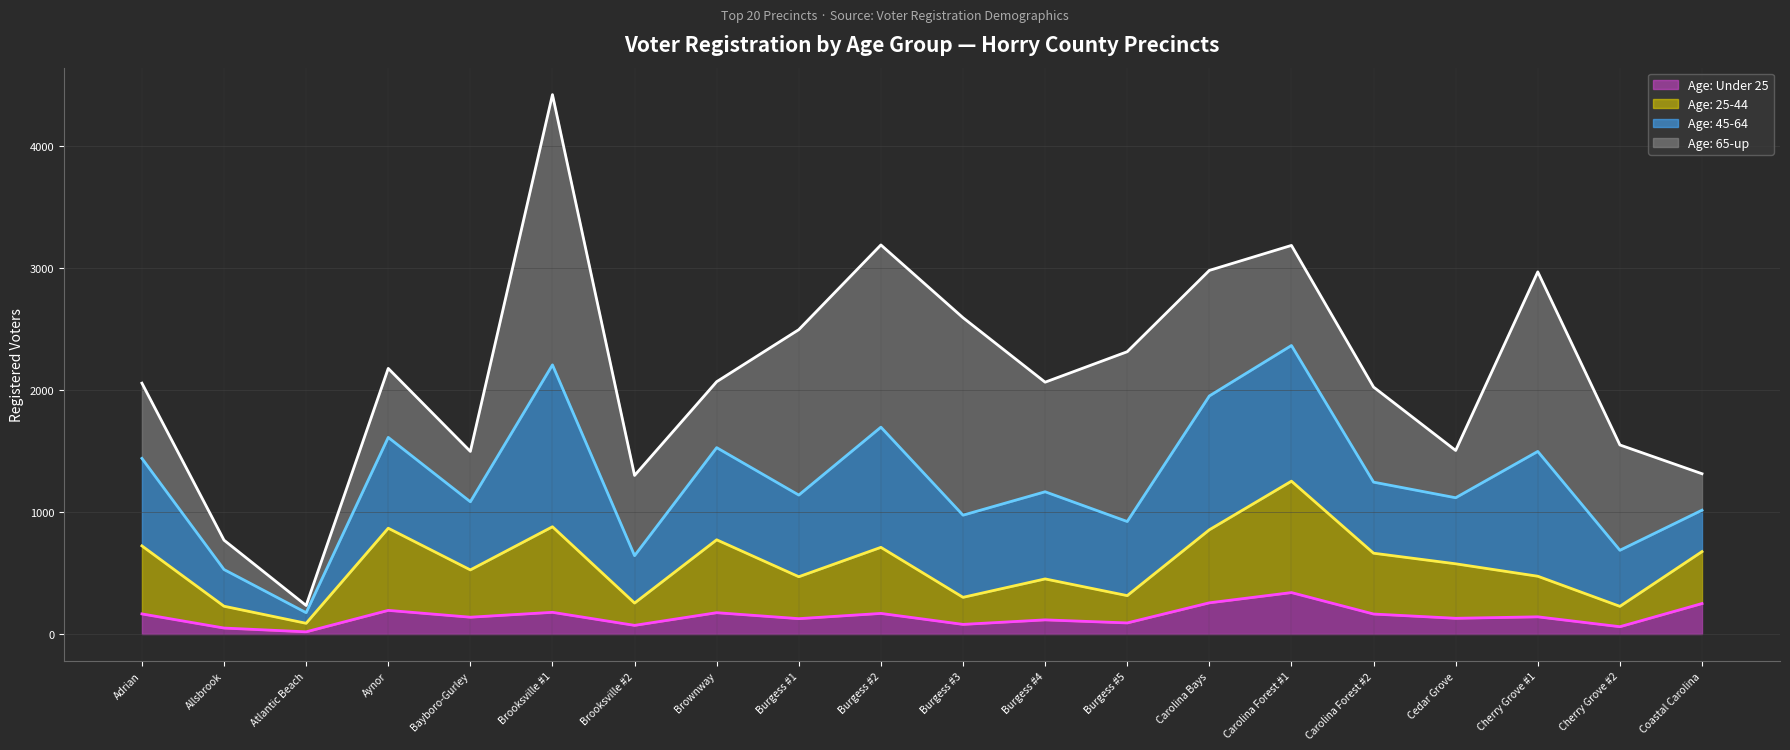

Is it true that the value at Burgess #3 is 20?

False